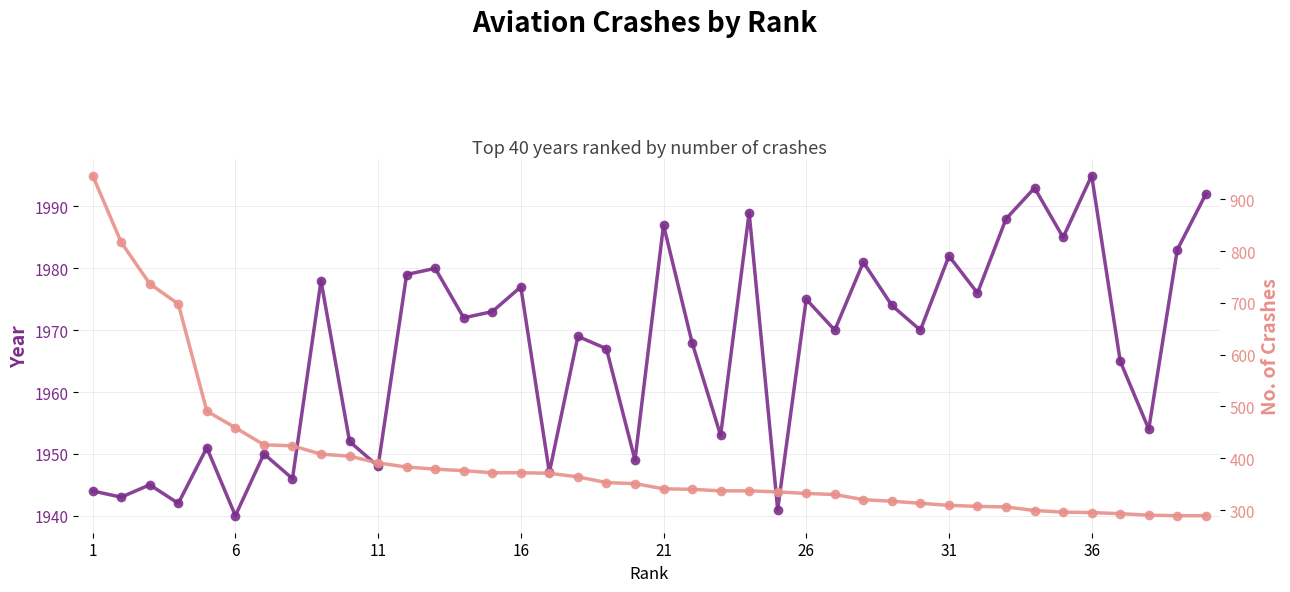

How many lines are shown in the chart?

2